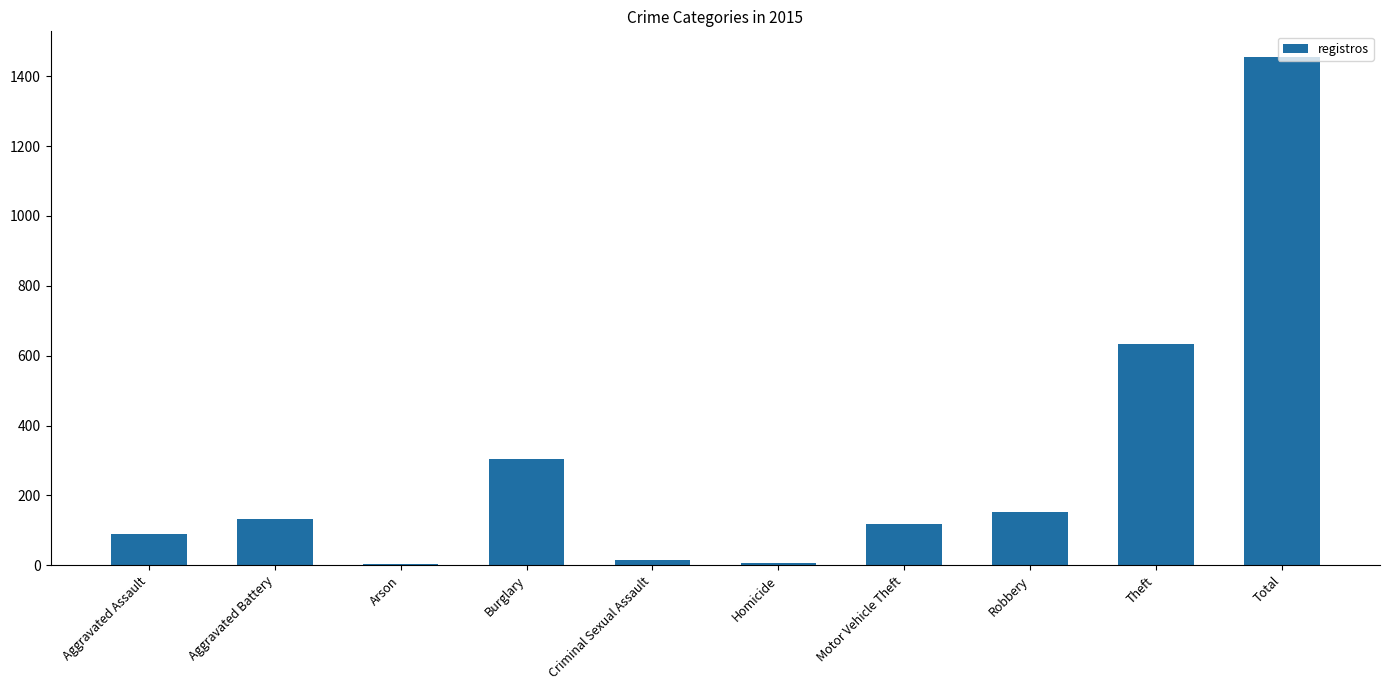

Are the bars horizontal?

No